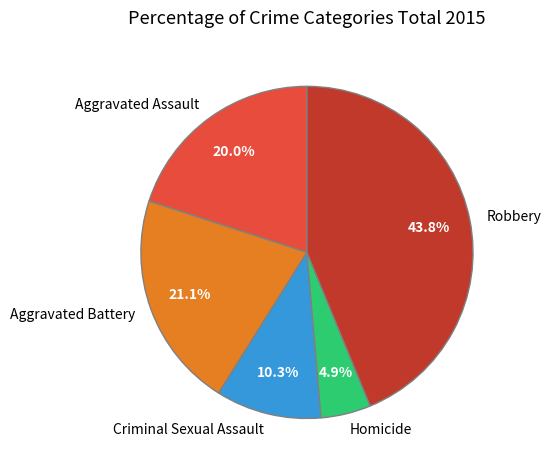

Which category has the smallest portion of the pie?

Homicide